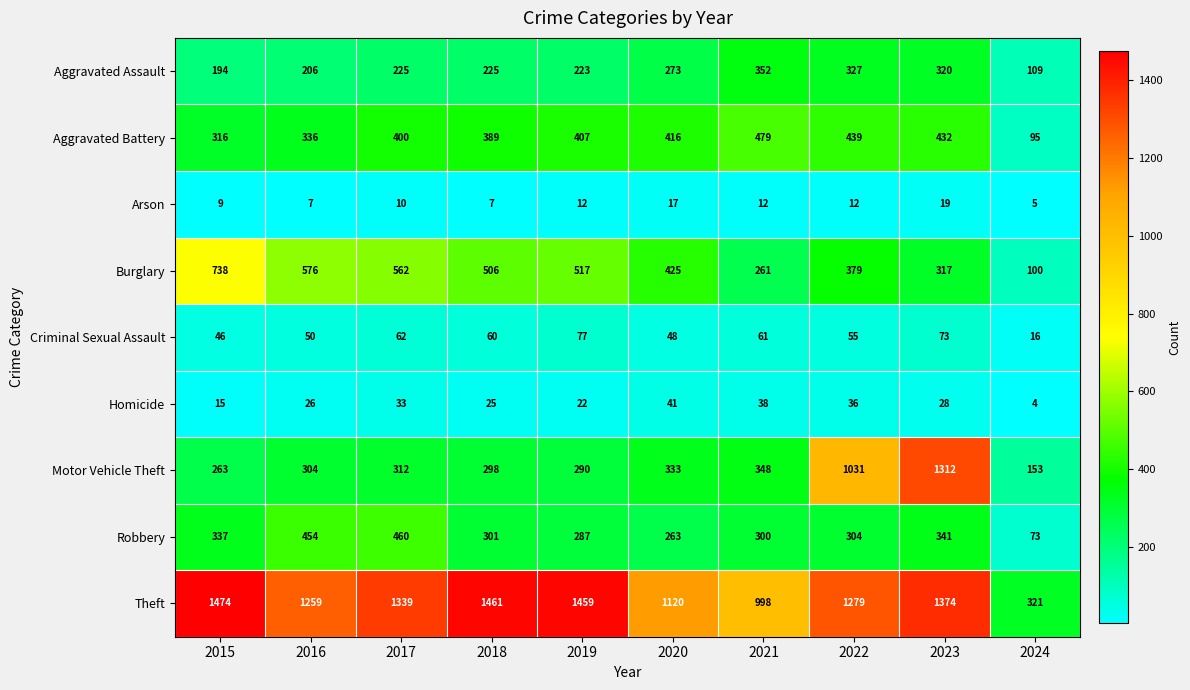

The Motor Vehicle Theft series shows 216 at 2017. True or false?

False